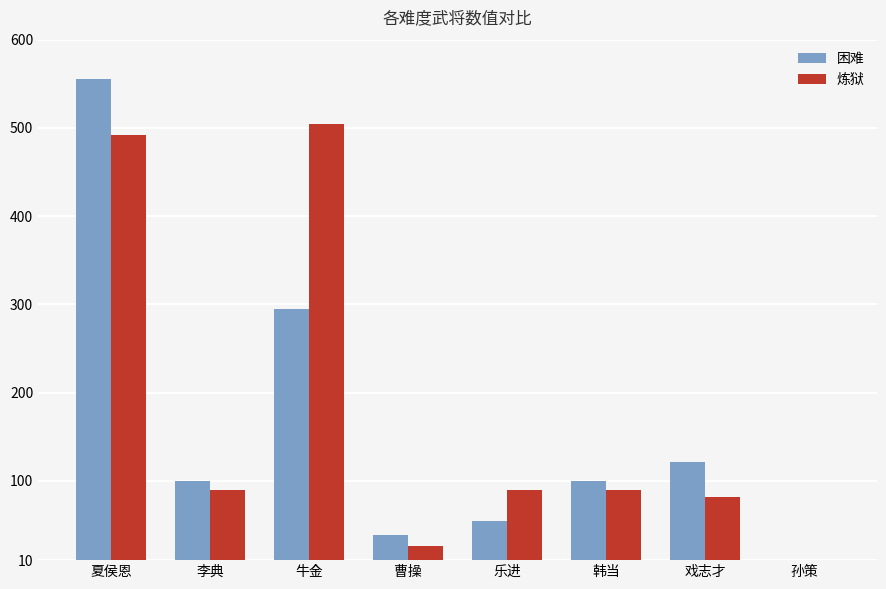

What is the smallest value displayed?

1